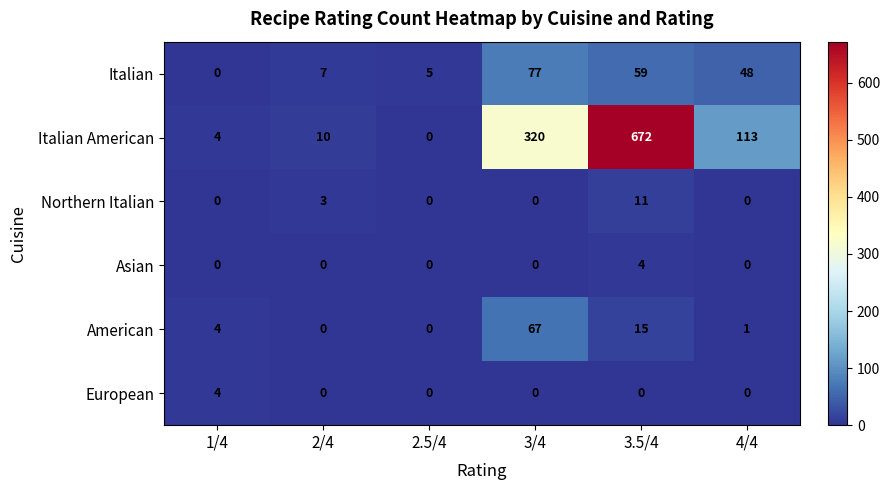

The value of European at 4/4 is 0. True or false?

True